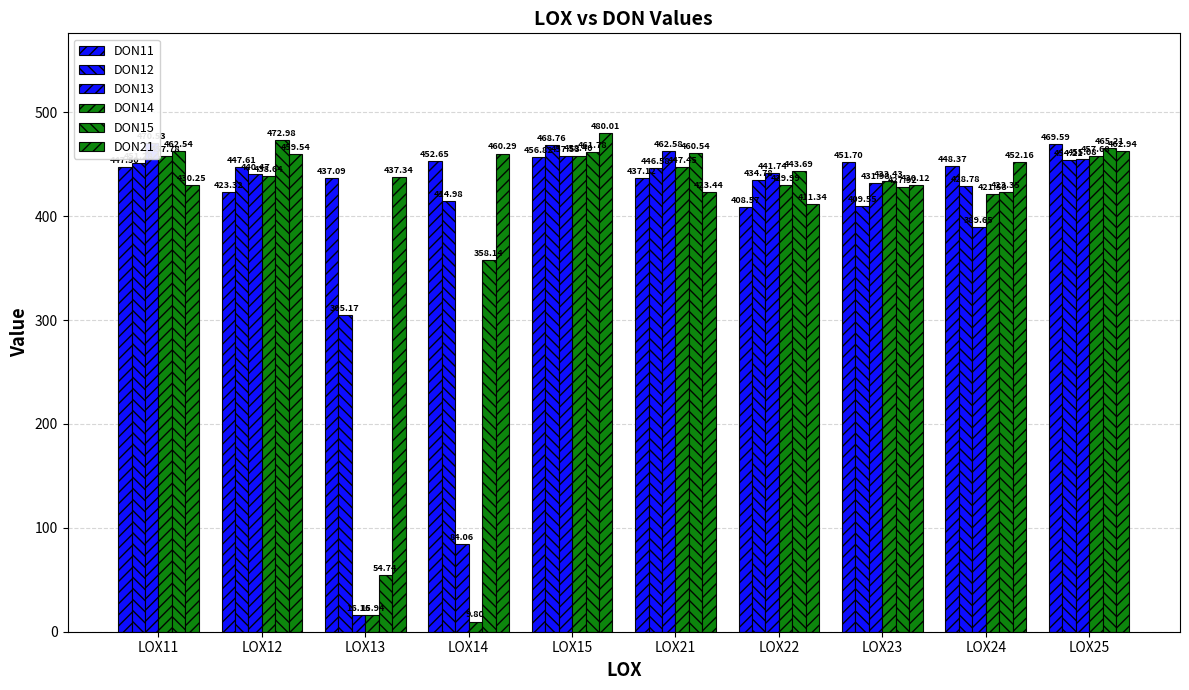

At how many categories does at least one series exceed 201?

10